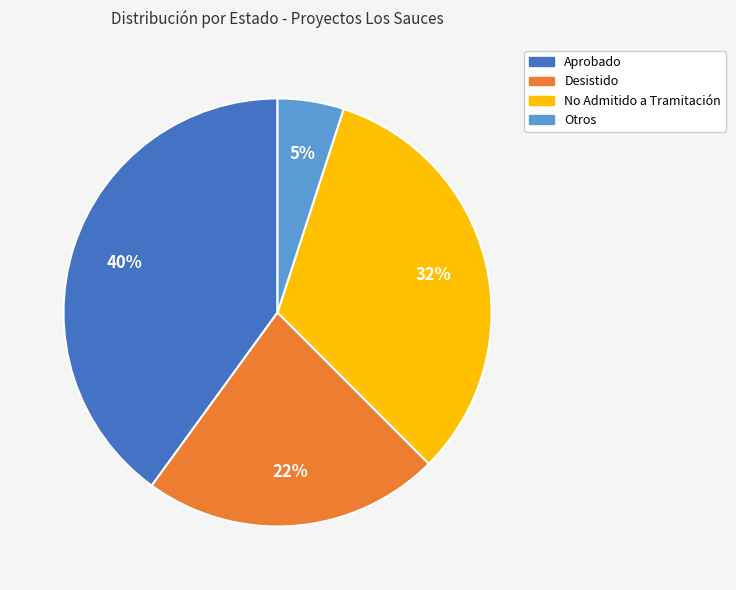

Is there any slice that represents more than half of the pie?

No